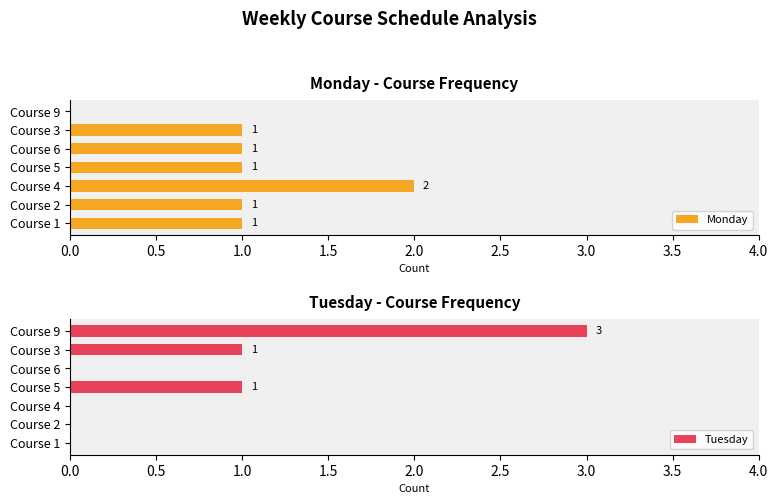

What position from the right is 1.0?

5